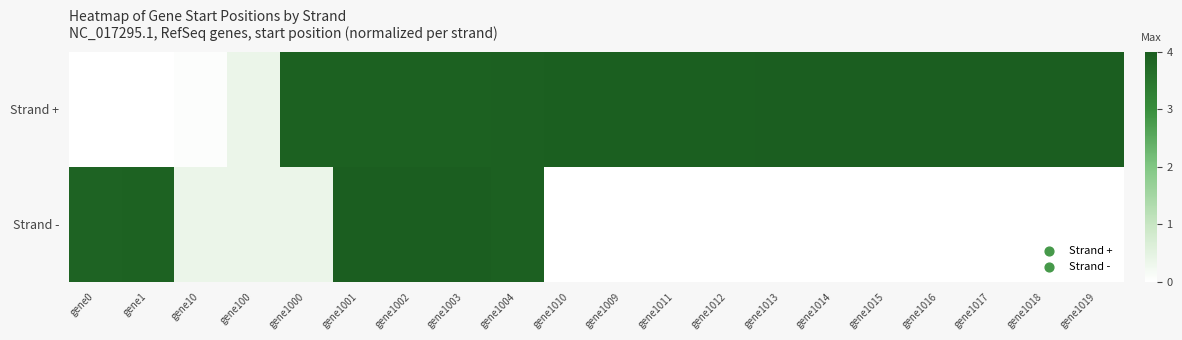

Which series changed the most between gene10 and gene1004?

Strand +